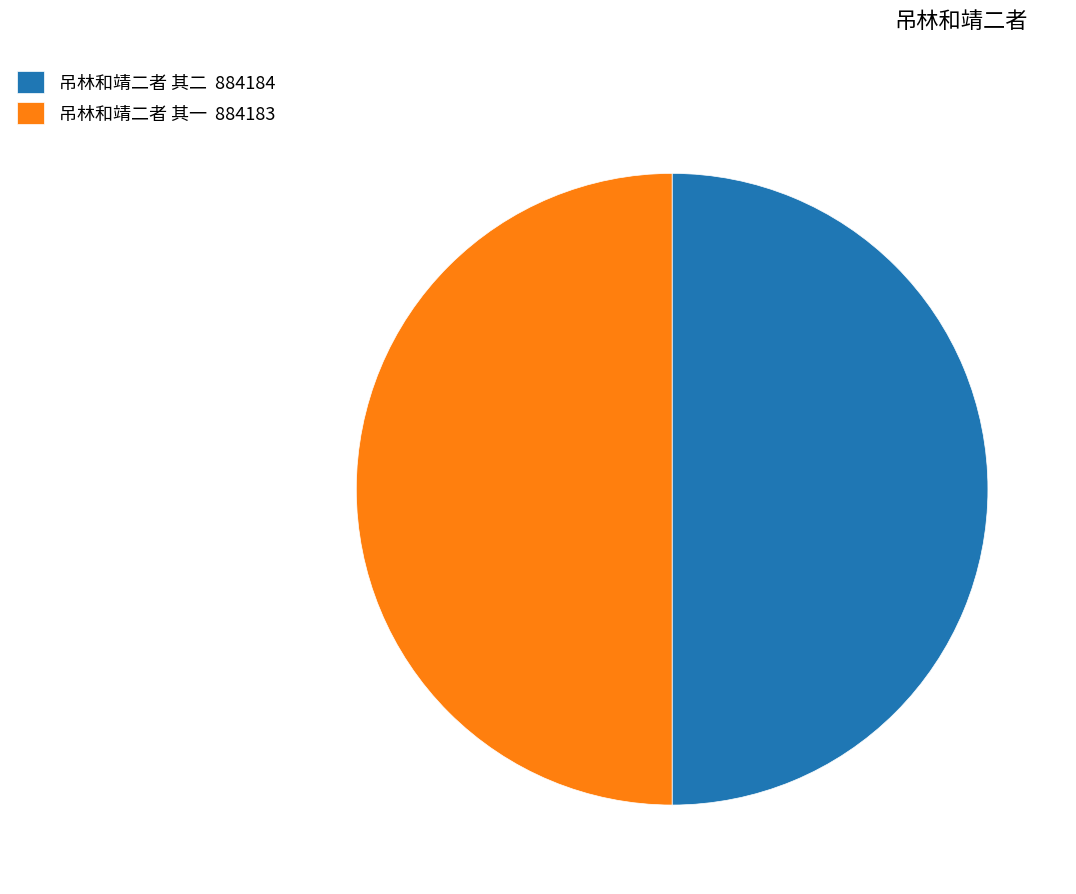

Do 吊林和靖二者 其二 884184 and 吊林和靖二者 其一 884183 together represent more than half of the pie?

Yes